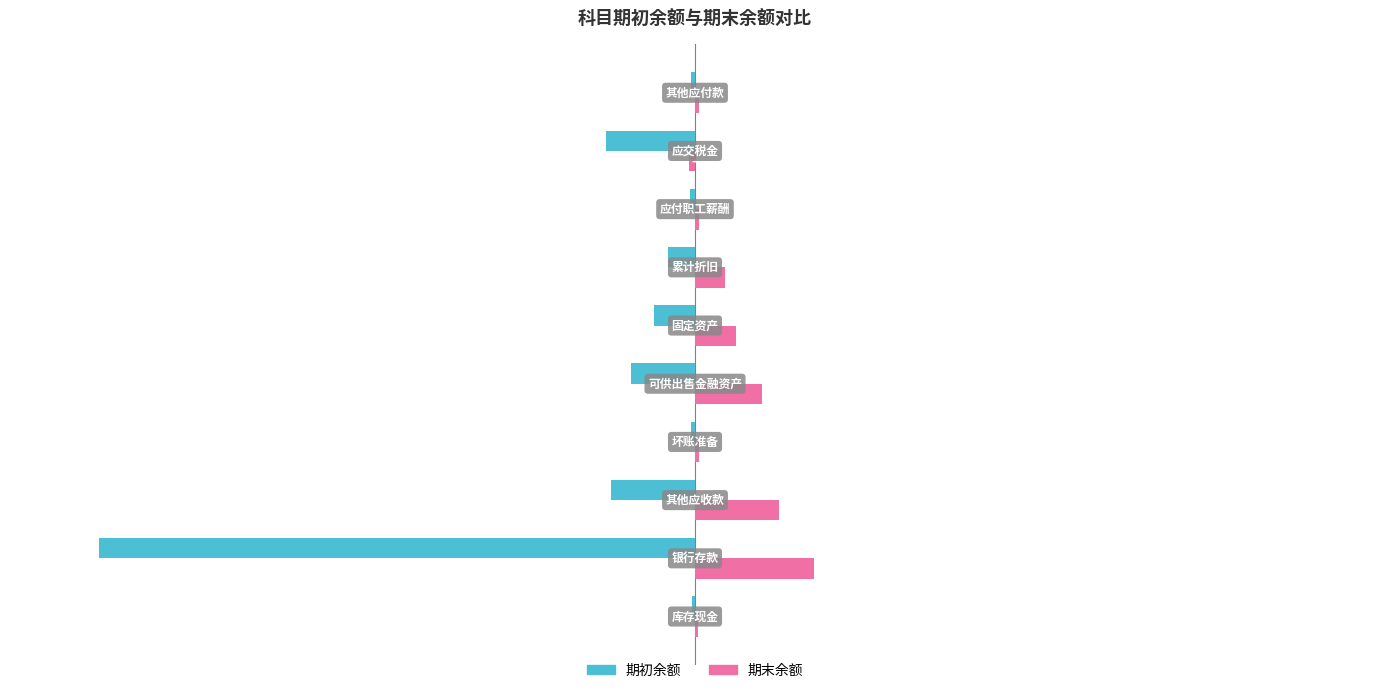

What are all the series names shown in the legend?

期初余额, 期末余额